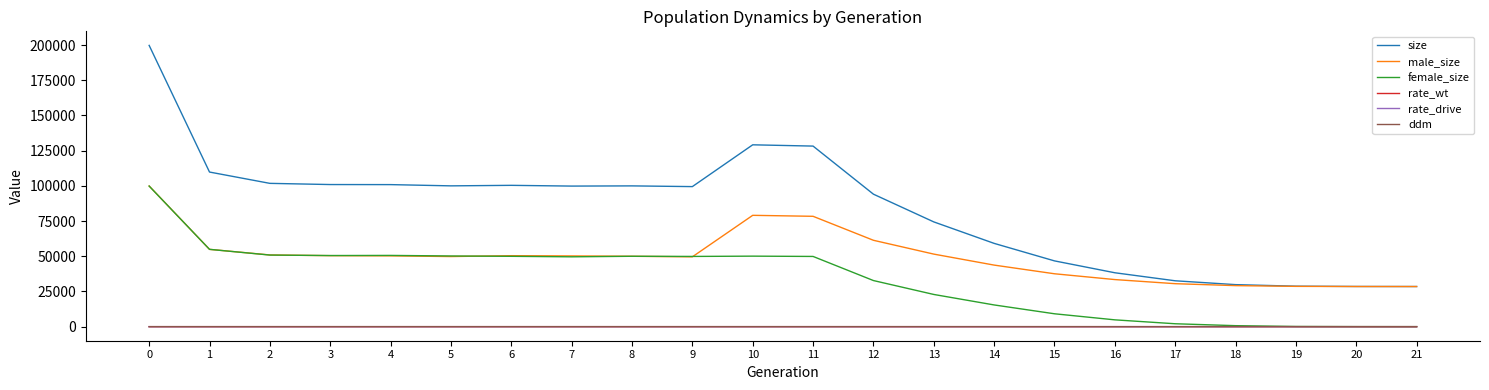

True or false: size has a value of 166445.7 at 3.

False